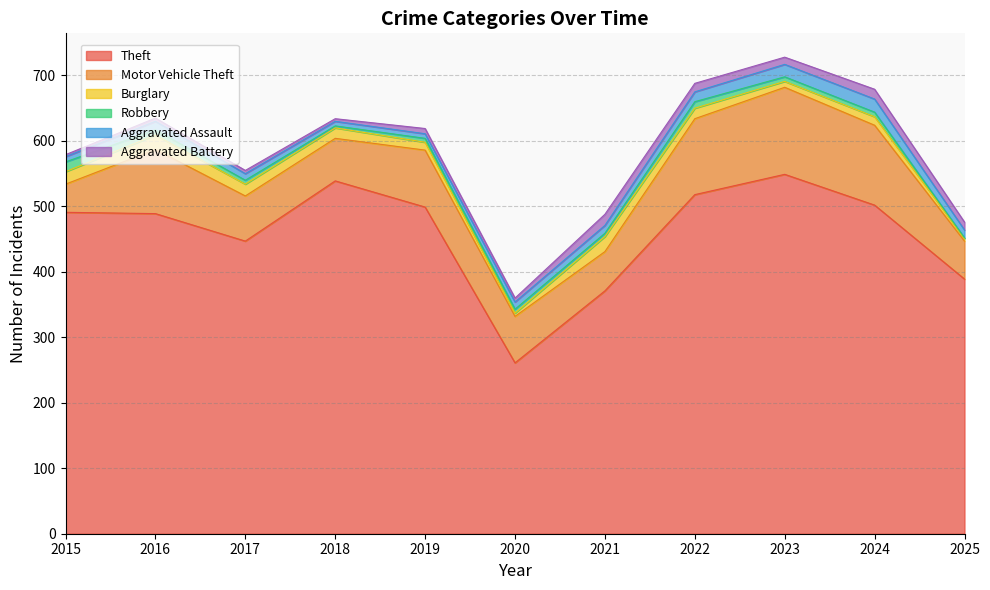

Rank the series by their maximum value, from lowest to highest.

Robbery, Aggravated Battery, Aggravated Assault, Burglary, Motor Vehicle Theft, Theft